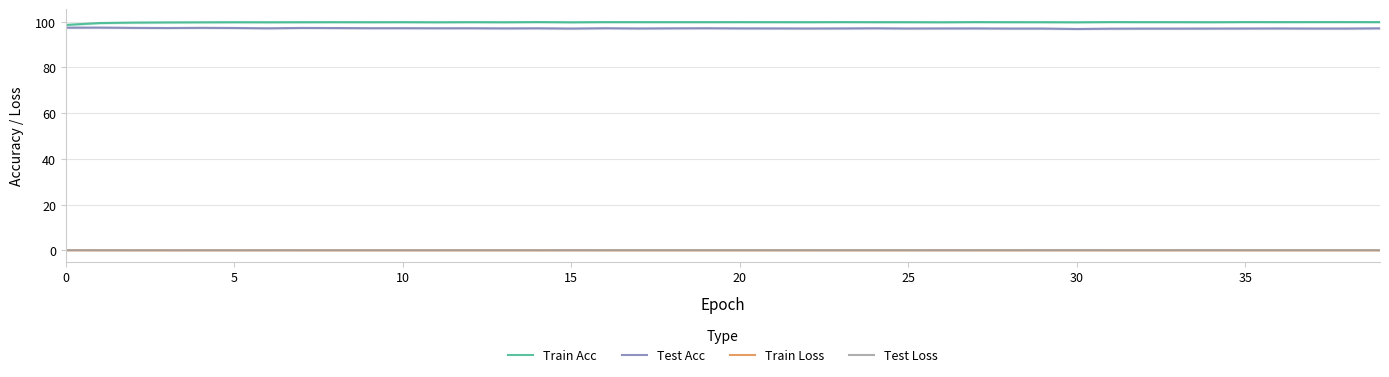

Where is Test Acc nearest to the value 97?

37